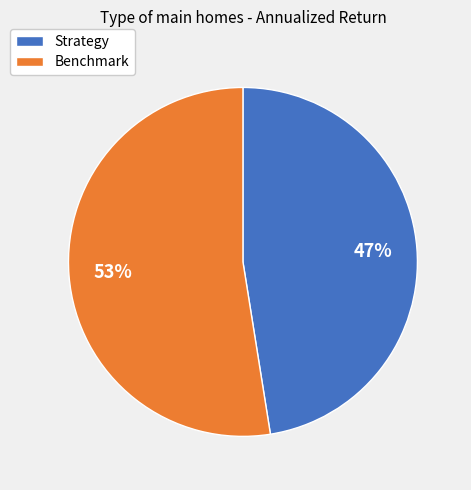

To the nearest percent, what is the average slice percentage?

50%